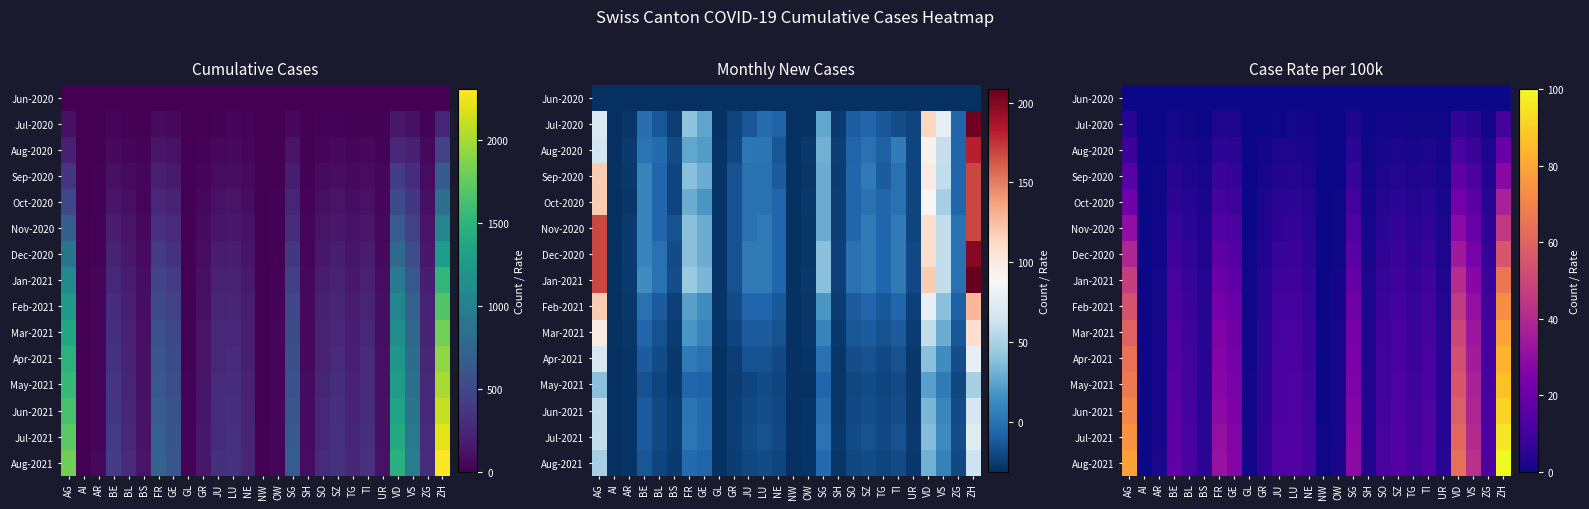

How many distinct data groups are displayed?

15